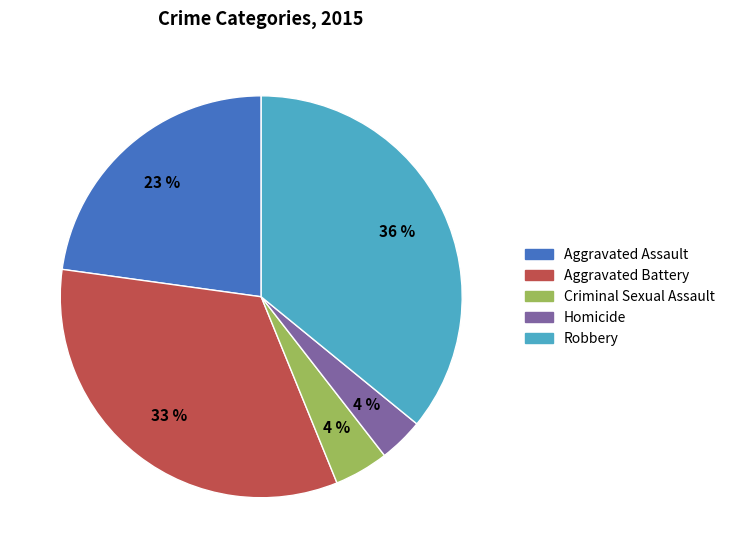

How many segments does this pie chart have?

5